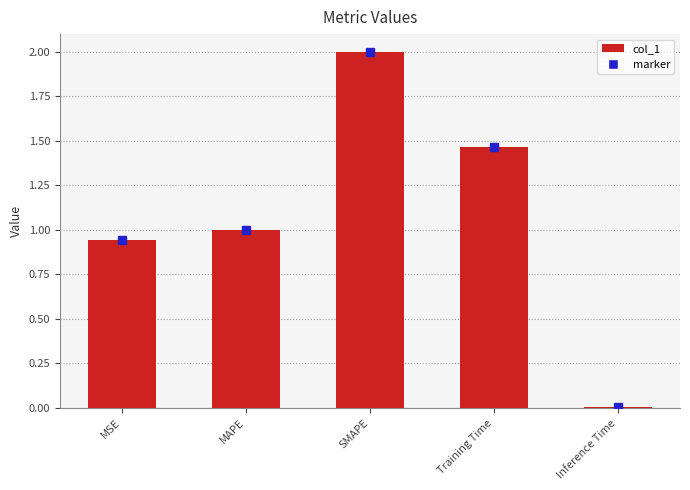

What is the value of the 2nd bar from the left?

1.0